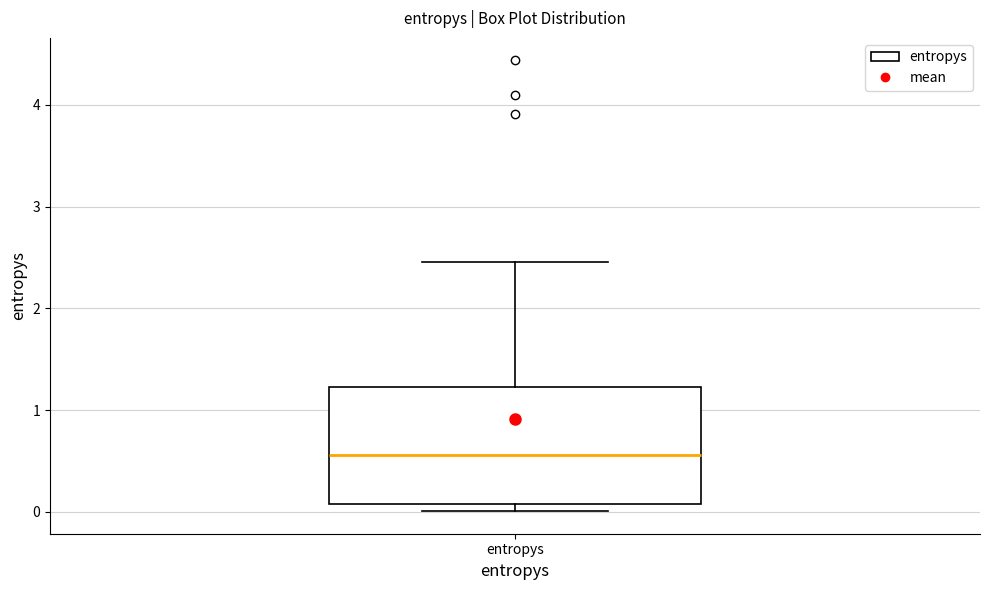

Transcribe this box plot: give where the median line is, the range the box spans, and where the two whiskers end, as read against the y-axis. The values are not printed on the chart, so give them approximately, as read against the axis.

median 0.6, box 0.1 to 1.2, whiskers 0.0 to 2.5